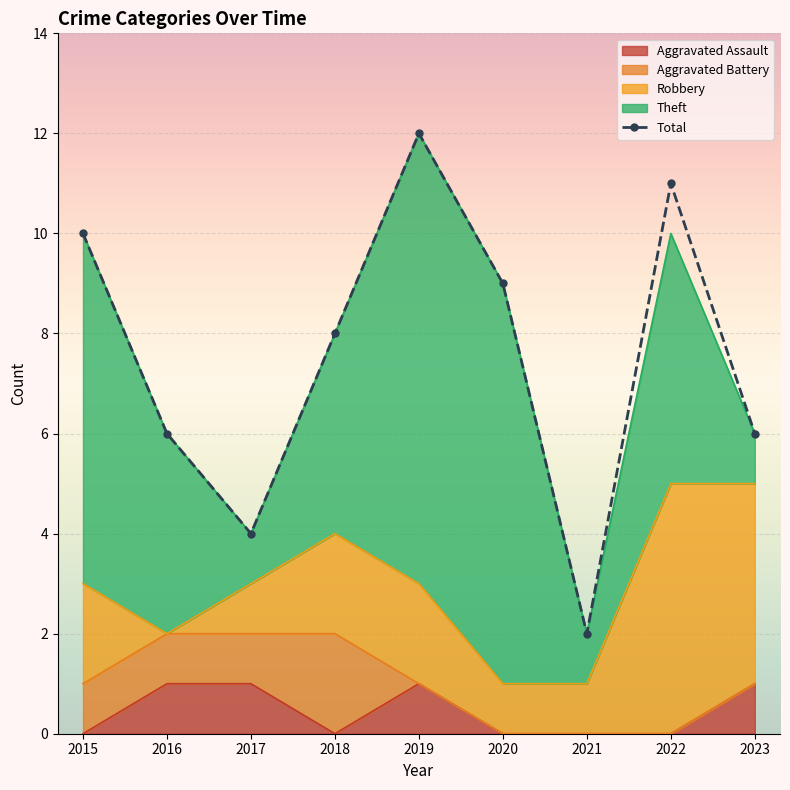

Where is the first local minimum?

2017